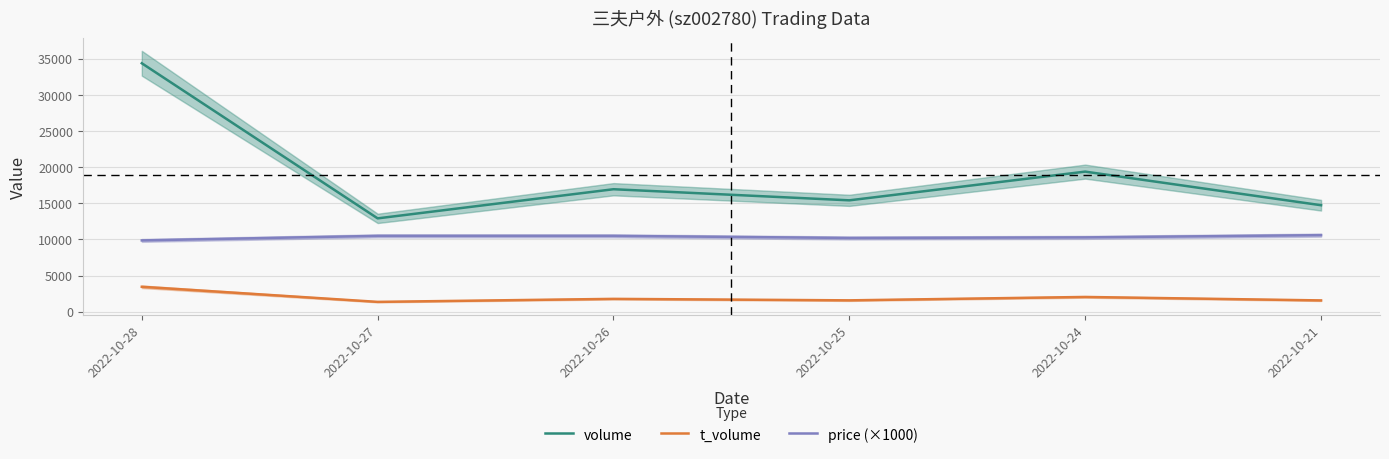

True or false: t_volume has a value of 900 at 2022-10-25.

False